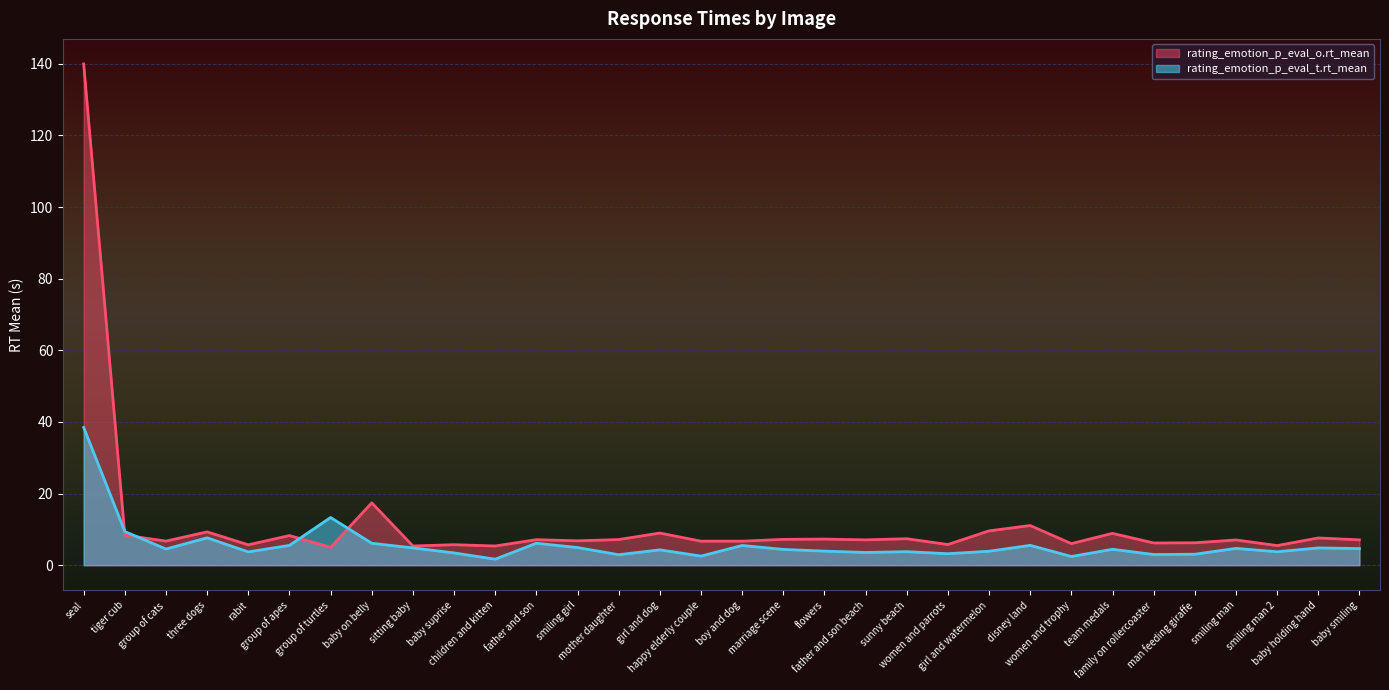

How many interior local peaks does the rating_emotion_p_eval_t.rt_mean series have?

10